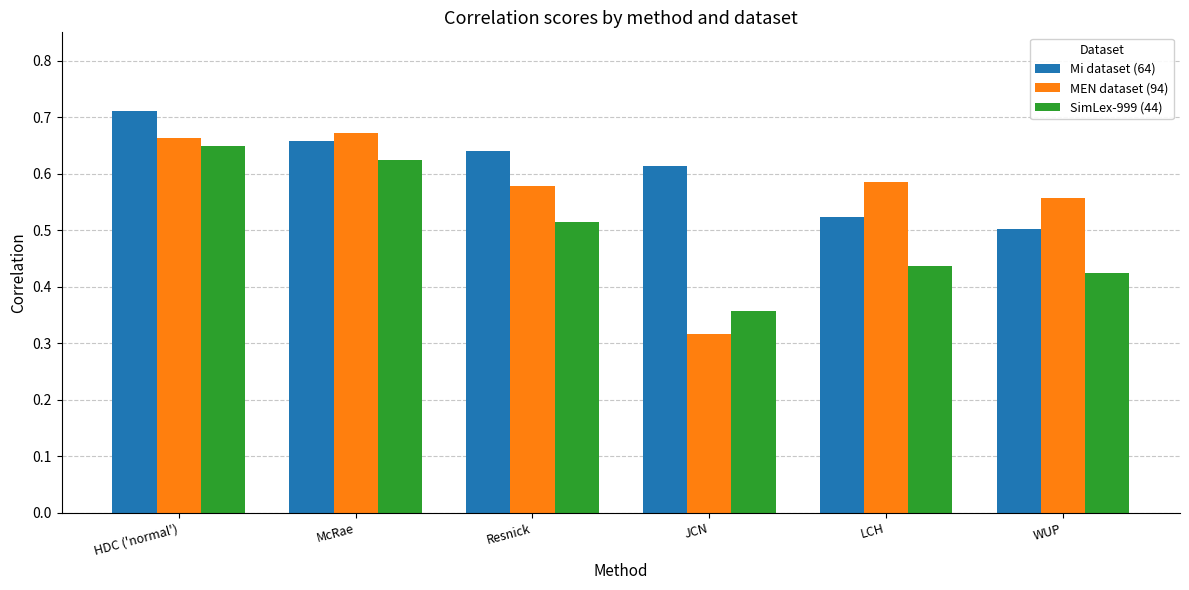

The value of SimLex-999 (44) at WUP is 0.7. True or false?

False